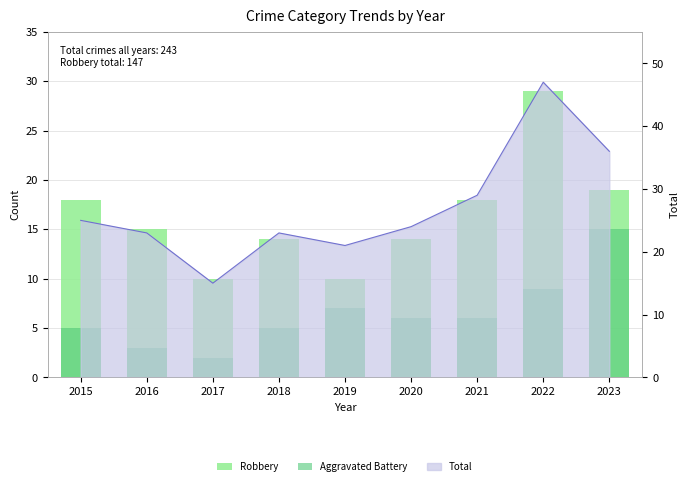

Between 2019 and 2022, which is larger?

2022